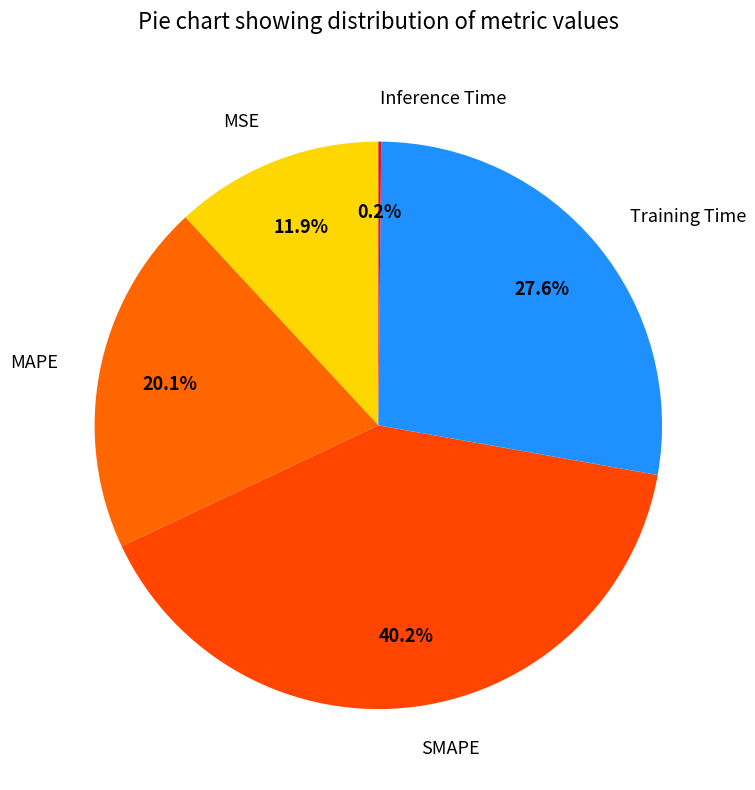

To the nearest percent, what percentage of the pie is MAPE?

20%